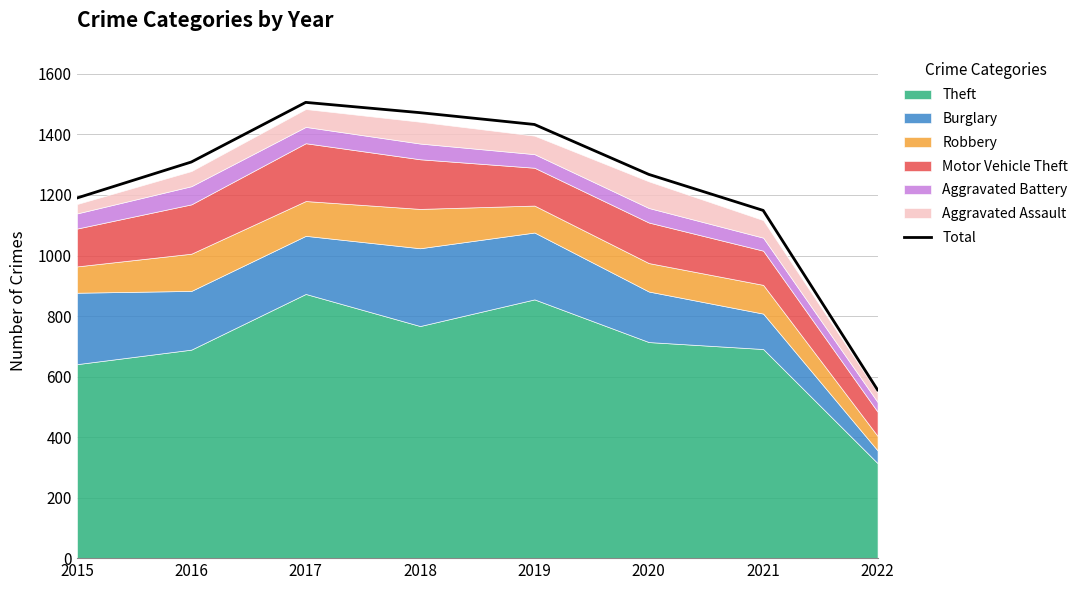

What is the sum of the values at 2018 and 2019?

2905